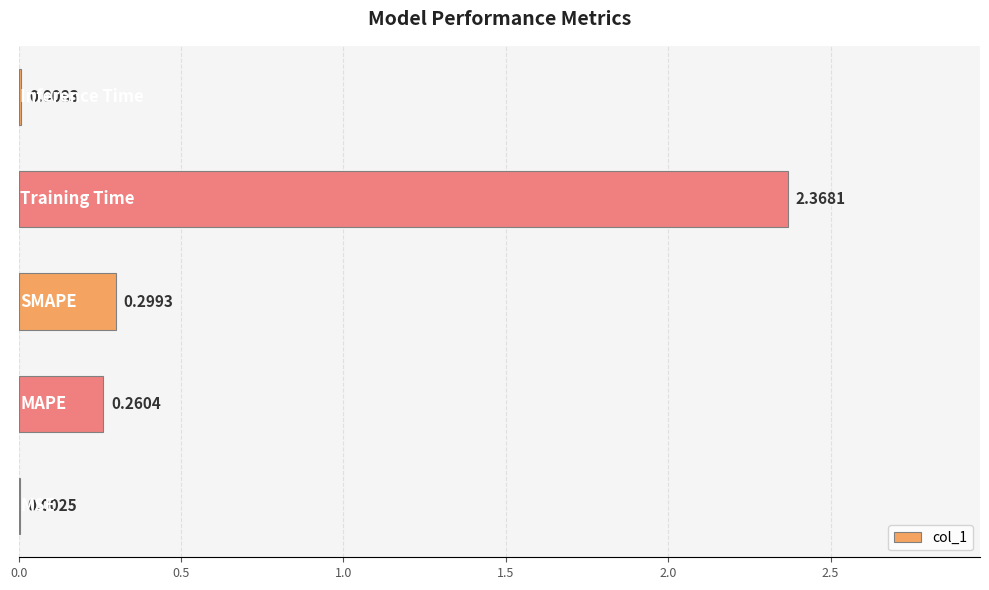

What is the sum of all values?

2.9